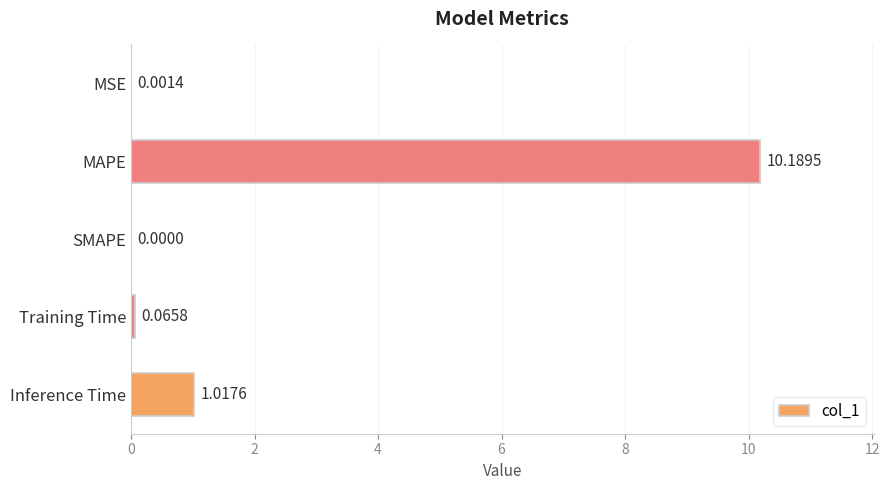

Where is the data nearest to the value 5?

Inference Time